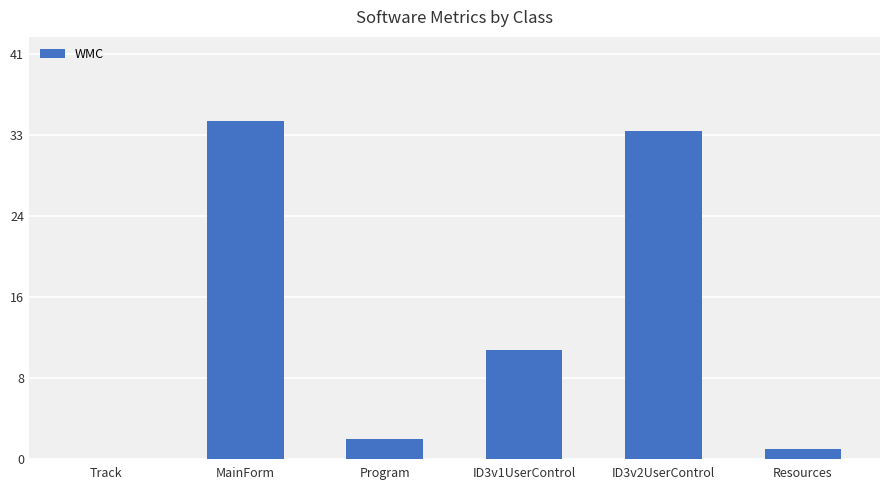

At which category does the chart reach its peak across all series?

MainForm